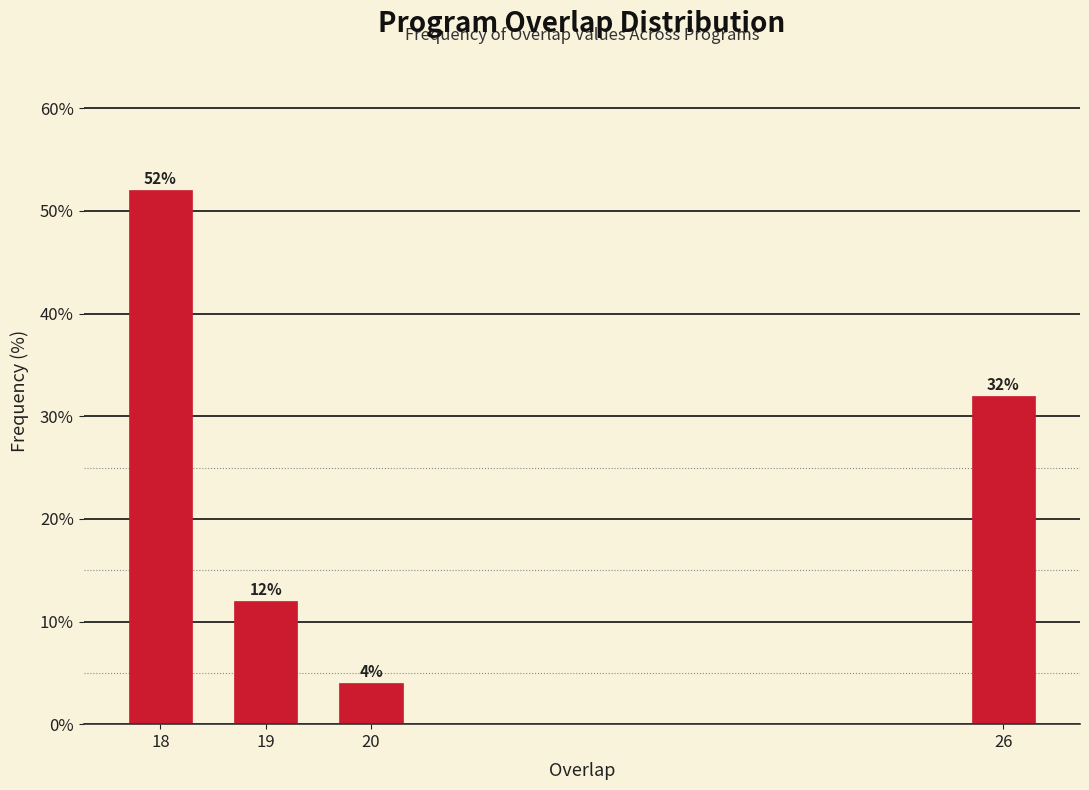

Reading left to right, list all the values displayed in this chart.

52	12	4	32